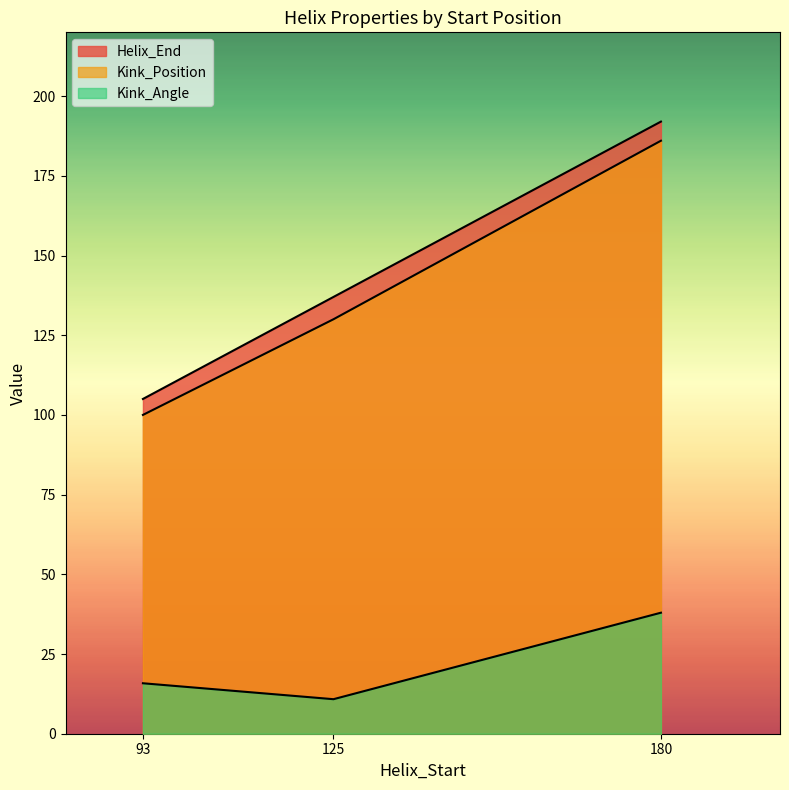

Reading left to right, list all the values displayed in this chart.

Helix_End: 93=105.0	125=137.0	180=192.0
Kink_Position: 93=100.0	125=130.0	180=186.0
Kink_Angle: 93=15.8	125=10.8	180=38.0